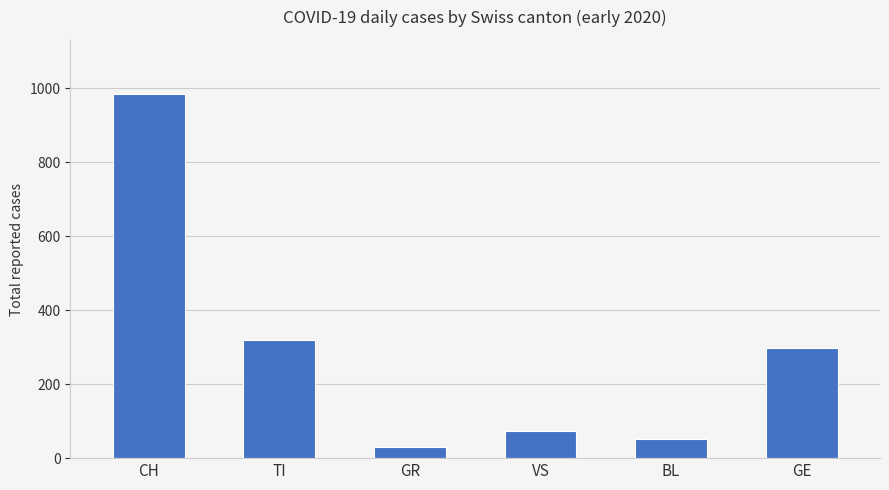

Reading right to left, extract all data points from this chart.

GE=299	BL=53	VS=73	GR=30	TI=320	CH=983